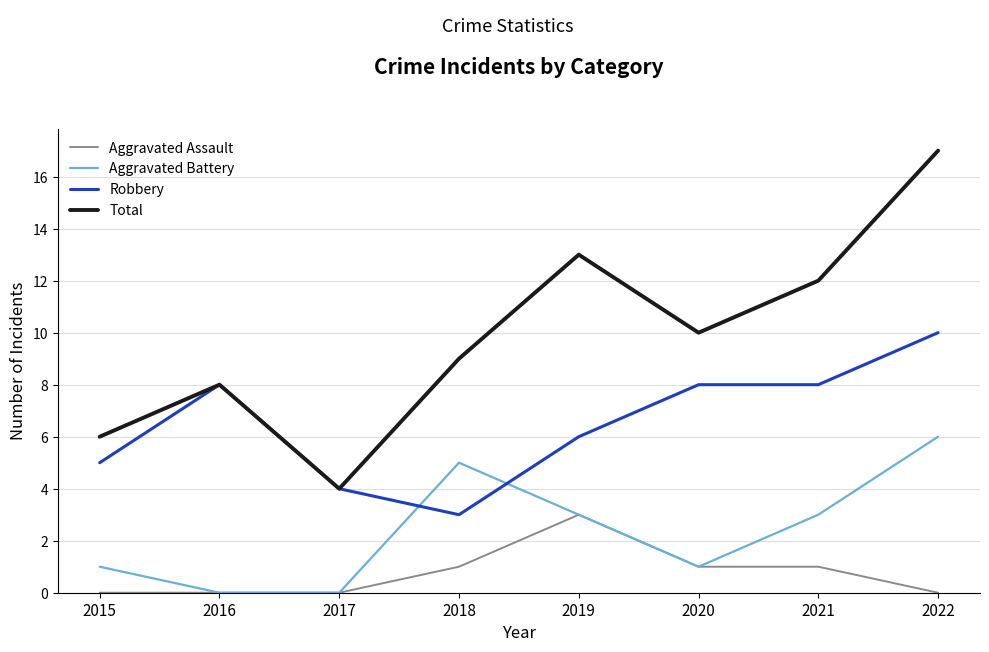

Reading left to right, transcribe all the data shown in this chart.

Aggravated Assault: 0	0	0	1	3	1	1	0
Aggravated Battery: 1	0	0	5	3	1	3	6
Robbery: 5	8	4	3	6	8	8	10
Total: 6	8	4	9	13	10	12	17